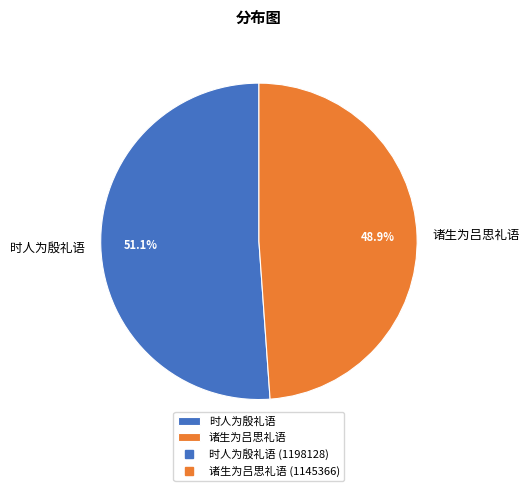

What percentage is NOT represented by 诸生为吕思礼语?

51.1%